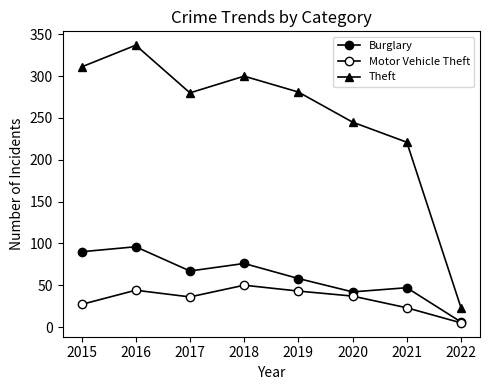

Reading right to left, what are all the values shown in this chart?

Burglary: 6	47	42	58	76	67	96	90
Motor Vehicle Theft: 5	23	37	43	50	36	44	27
Theft: 23	221	245	281	300	280	337	311